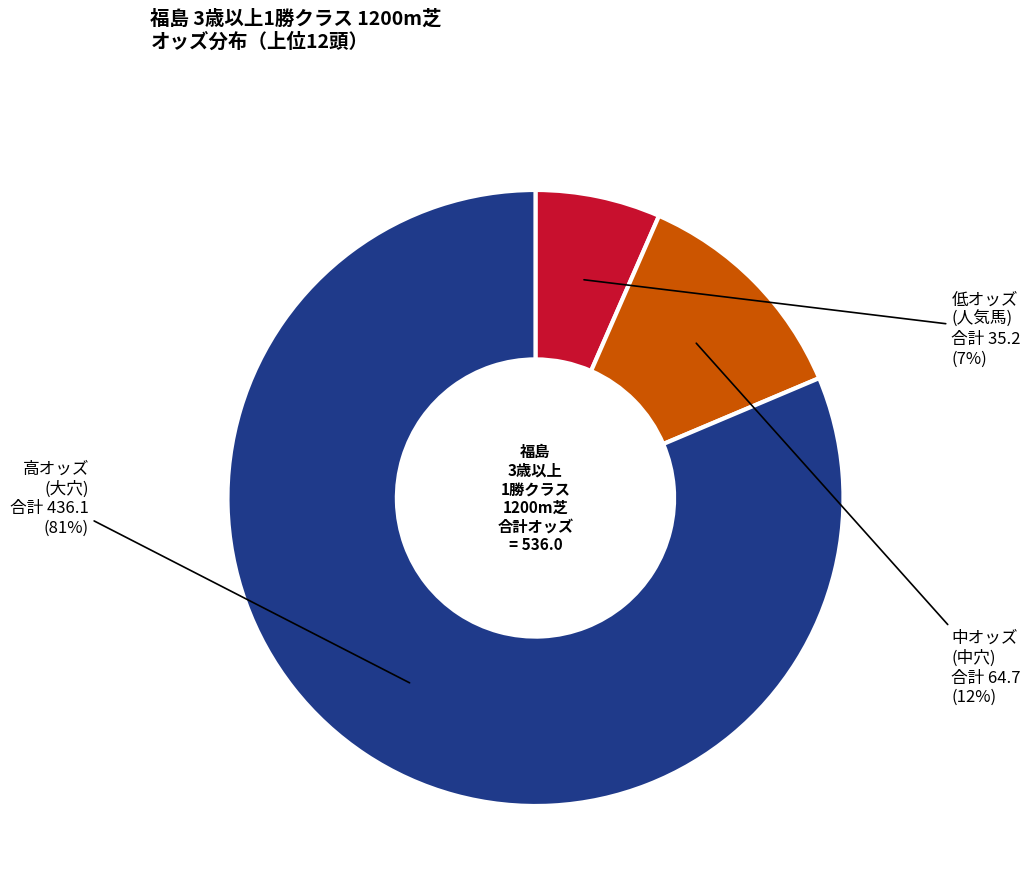

Combined, do 低オッズ (人気馬) and 中オッズ (中穴) account for over 50%?

No